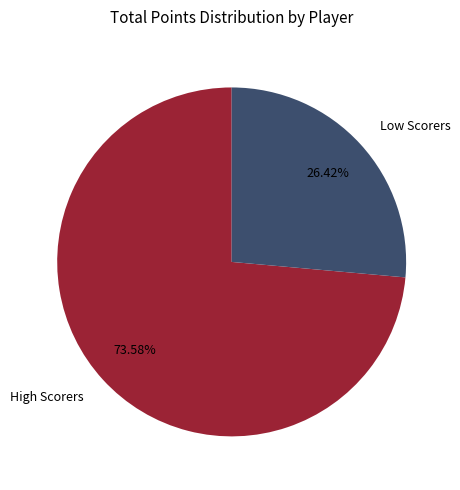

Does Low Scorers account for over 50% of the chart?

No